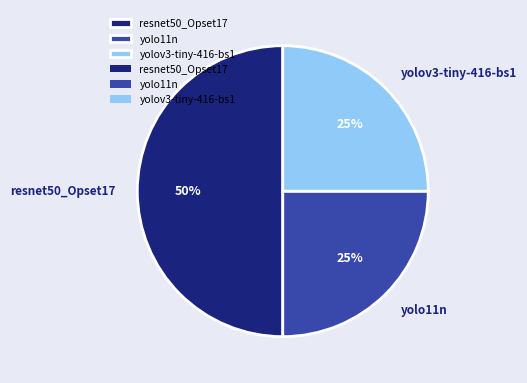

Which category has the biggest portion of the pie?

resnet50_Opset17